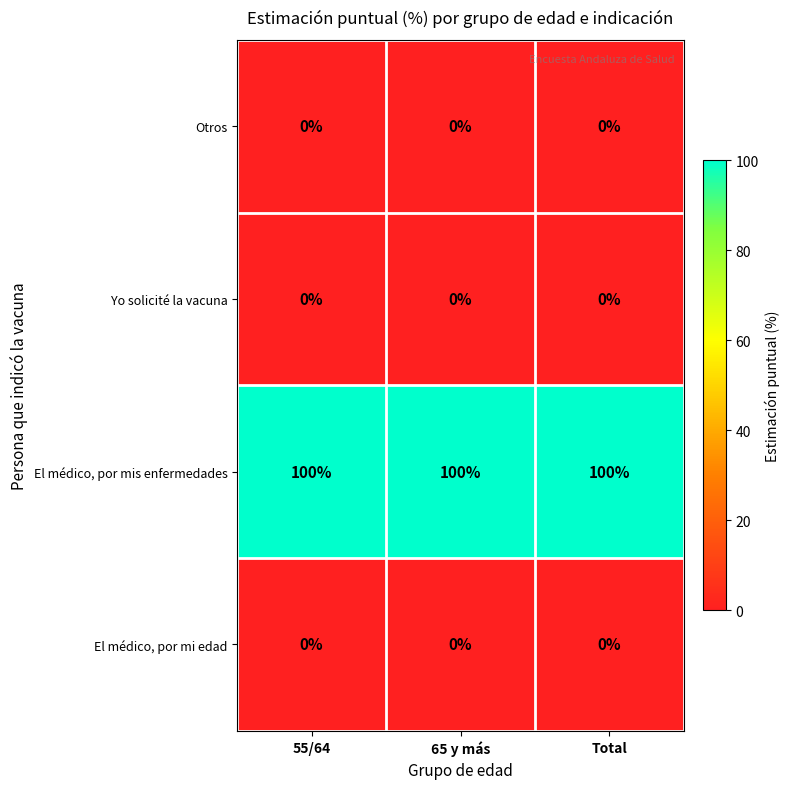

What is the difference between the highest and lowest values at Total?

100